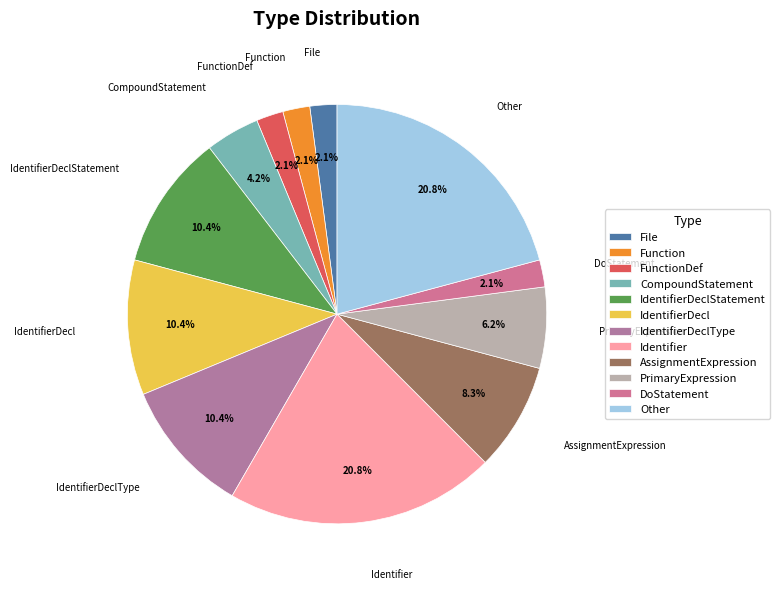

Combined, do FunctionDef and File account for over 50%?

No